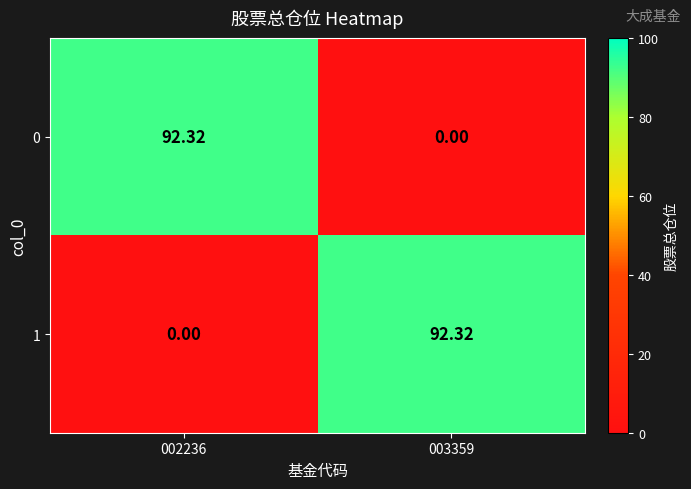

How many values in the 0 series exceed 92?

1